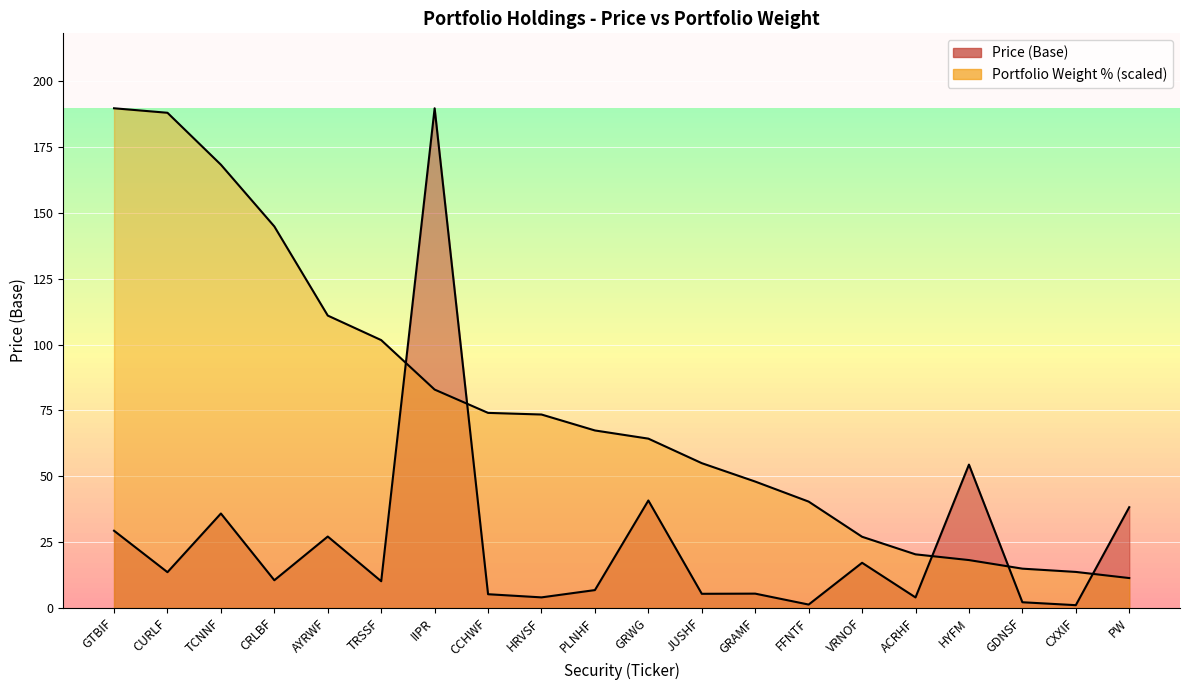

What is the sum of the Price (Base) values at TCNNF and AYRWF?

63.0